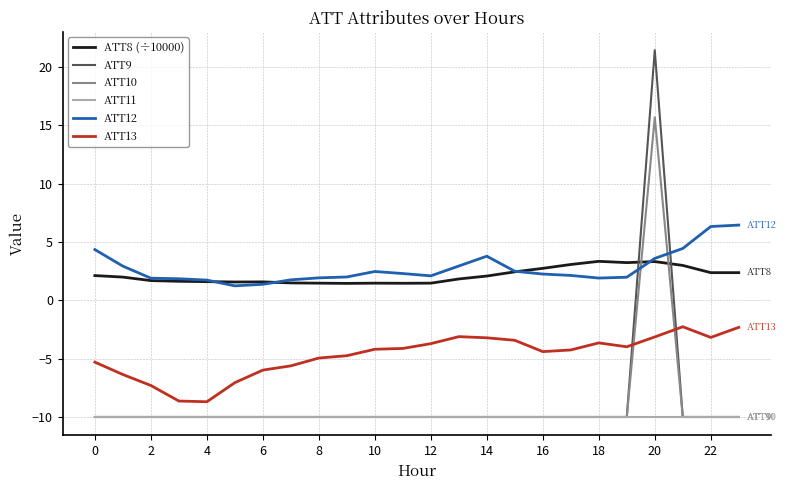

What is the lowest value of the ATT12 series?

1.2